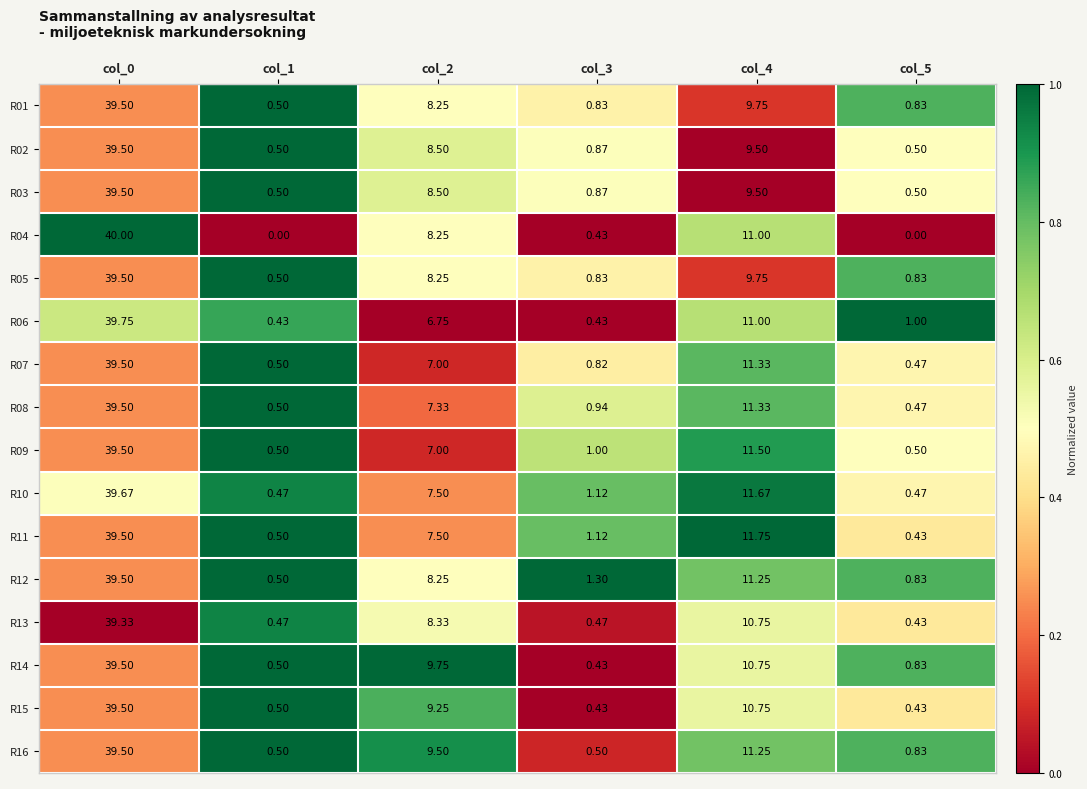

Is the value of R09 at col_3 greater than the value of R15 at col_1?

Yes